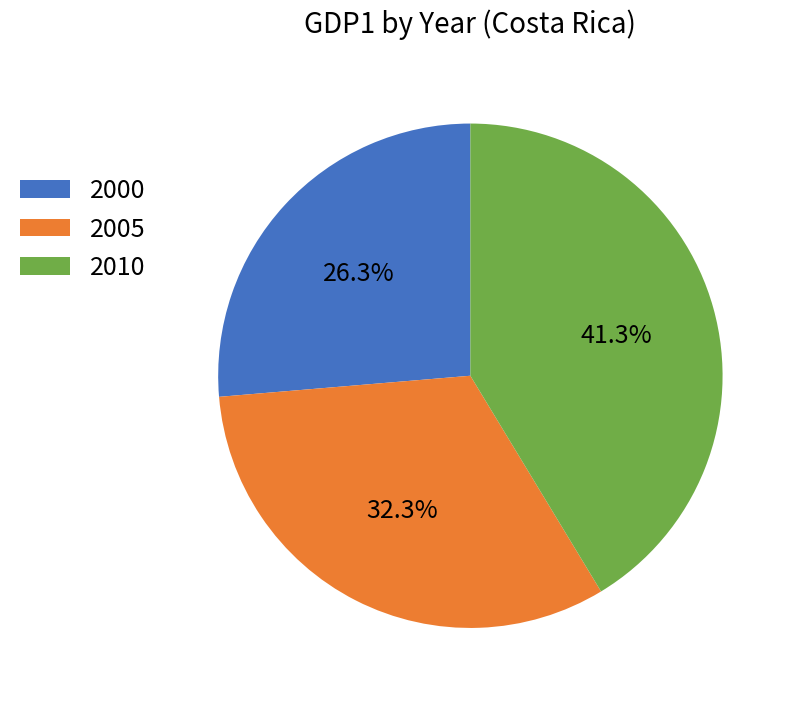

How many segments does this pie chart have?

3